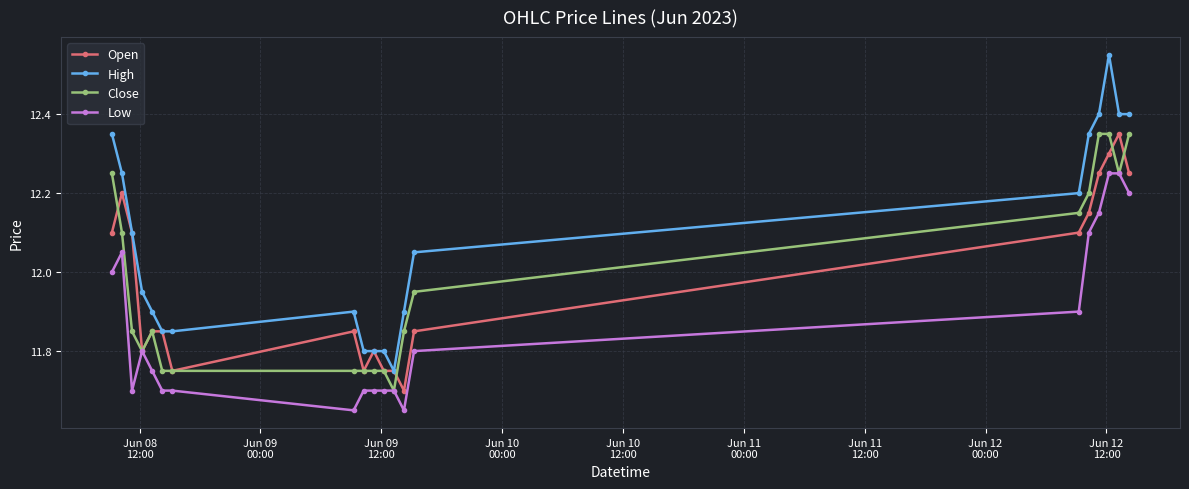

How many data points does each series have?

20